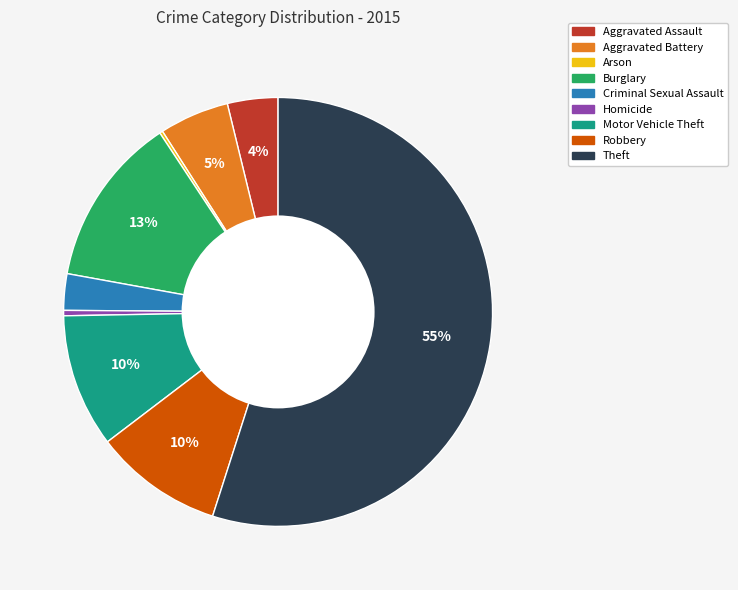

Do Criminal Sexual Assault and Robbery together represent more than half of the pie?

No